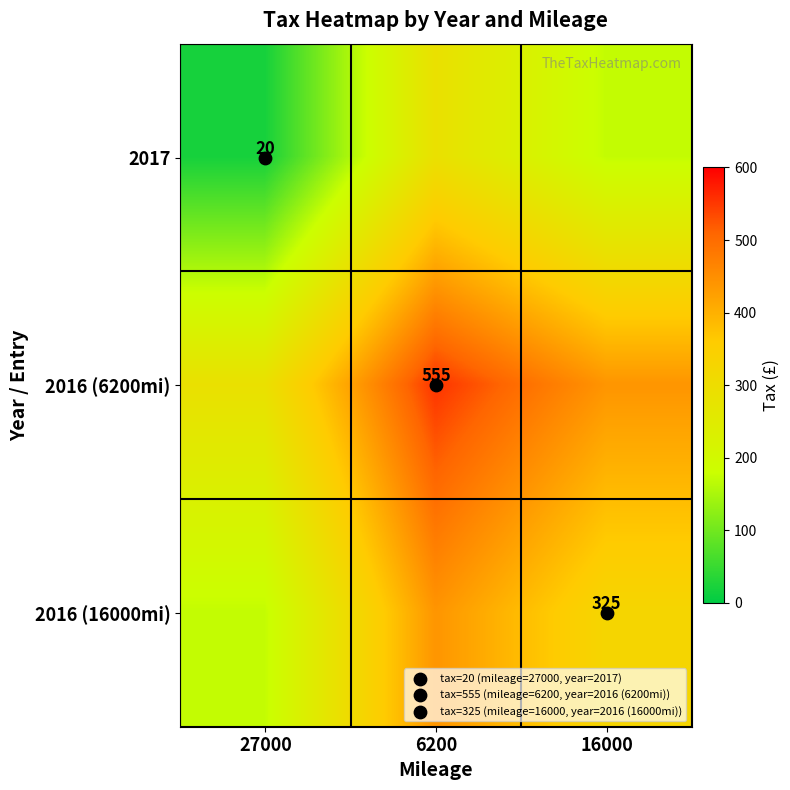

Where is 2016 (6200mi) nearest to the value 421?

16000